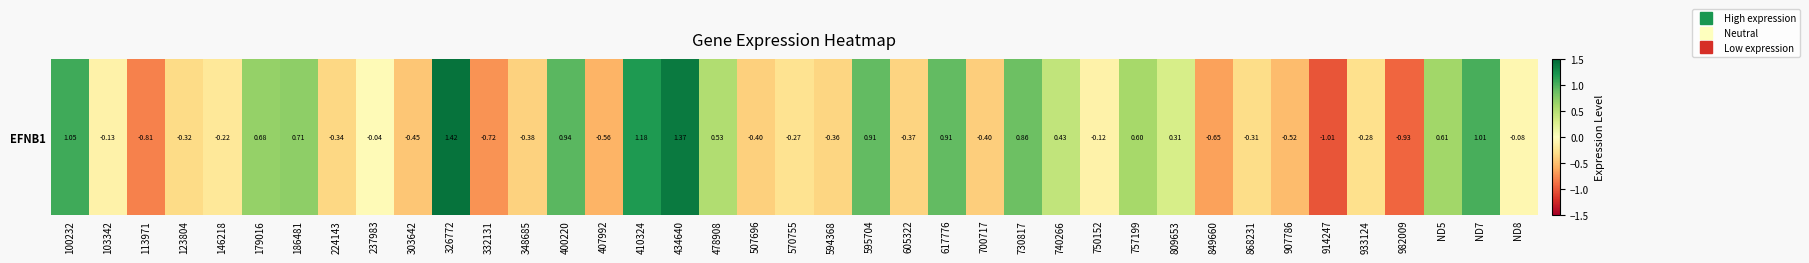

Which has a higher value, 570755 or 933124?

570755